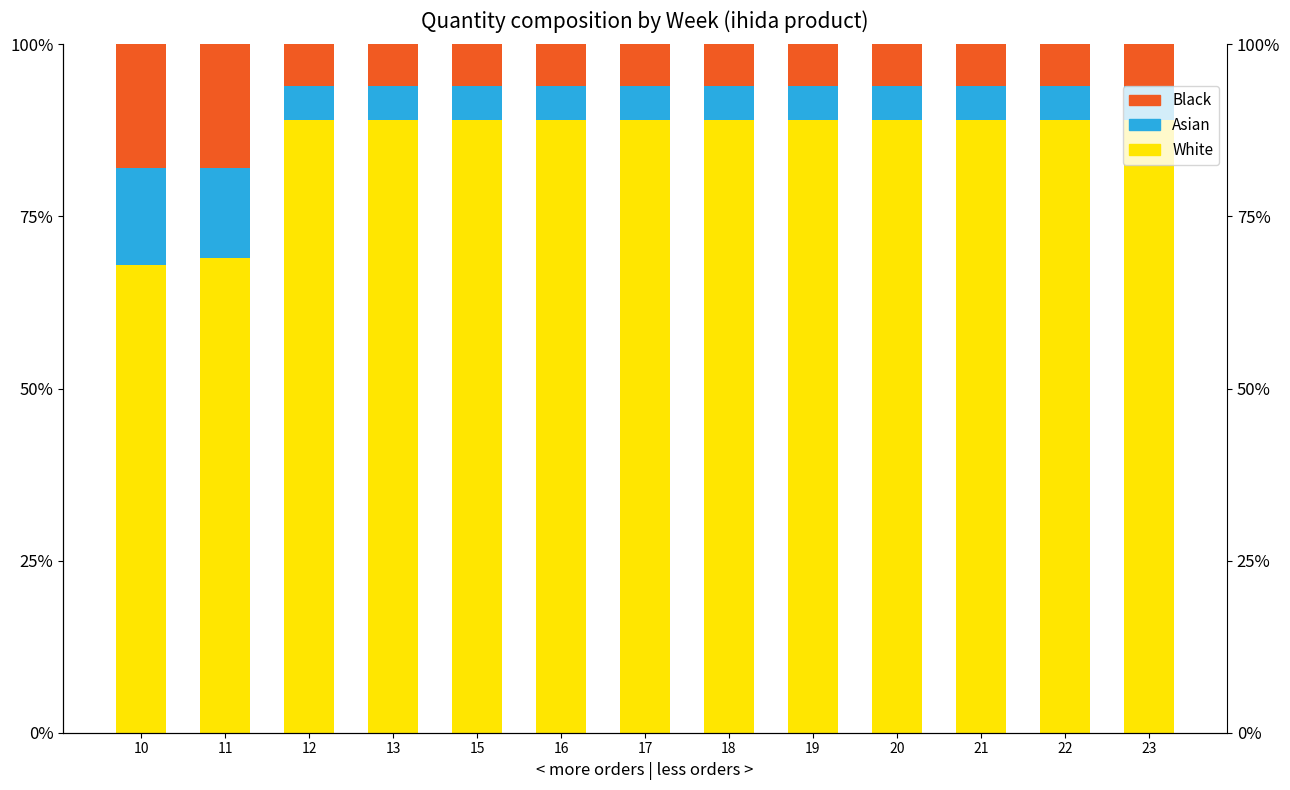

The Asian series shows 5 at 21. True or false?

True